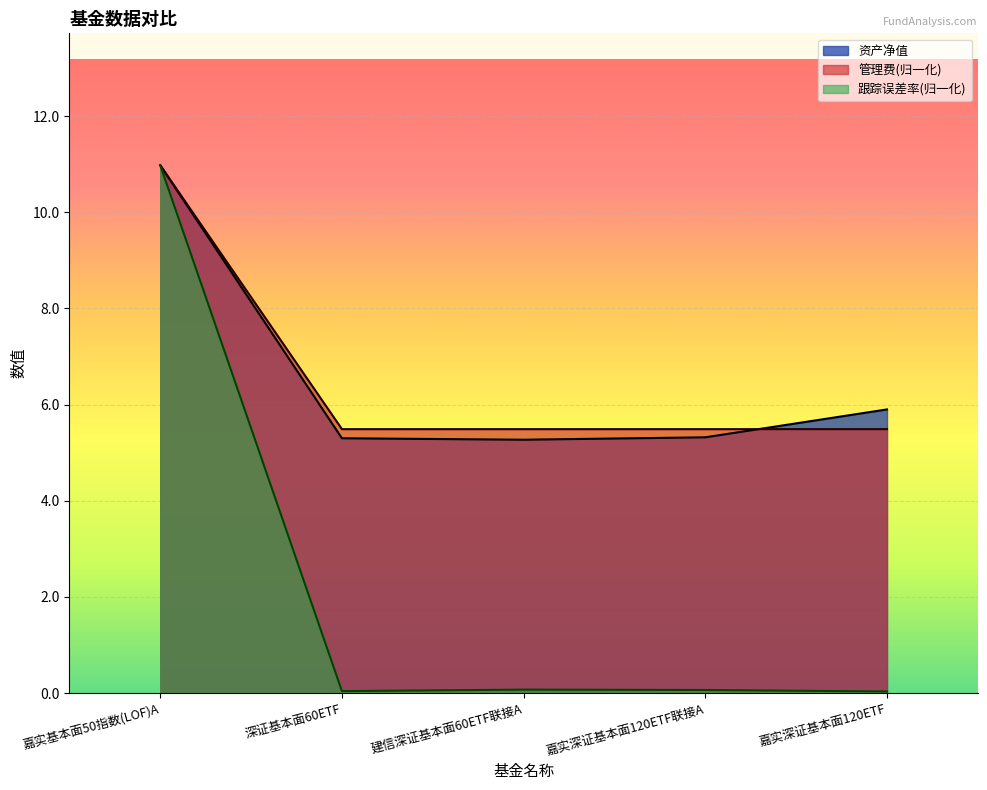

How many interior local valleys does the 跟踪误差率 series have?

1